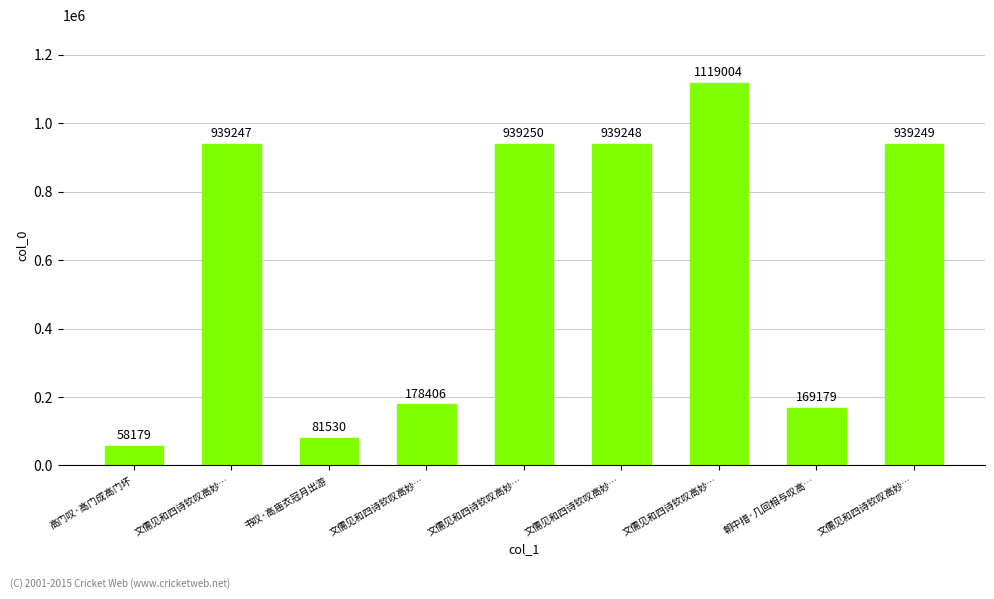

How many distinct data groups are displayed?

1